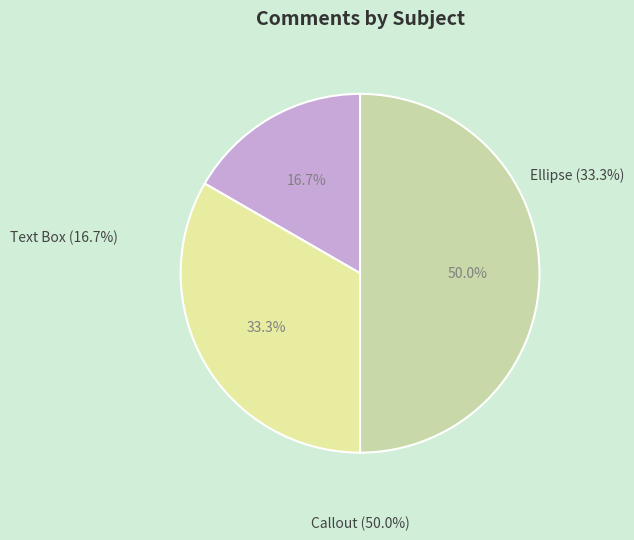

What percentage is the Callout slice, to the nearest percent?

50%